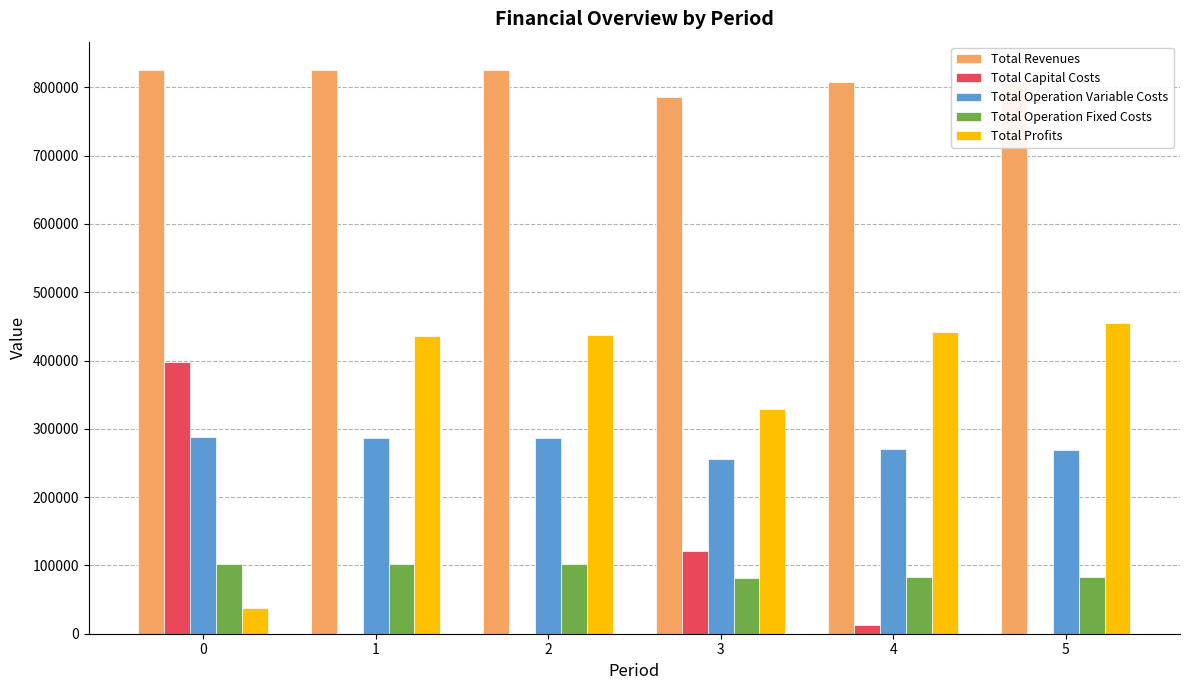

What is the sum of all Total Capital Costs values?

531008.0